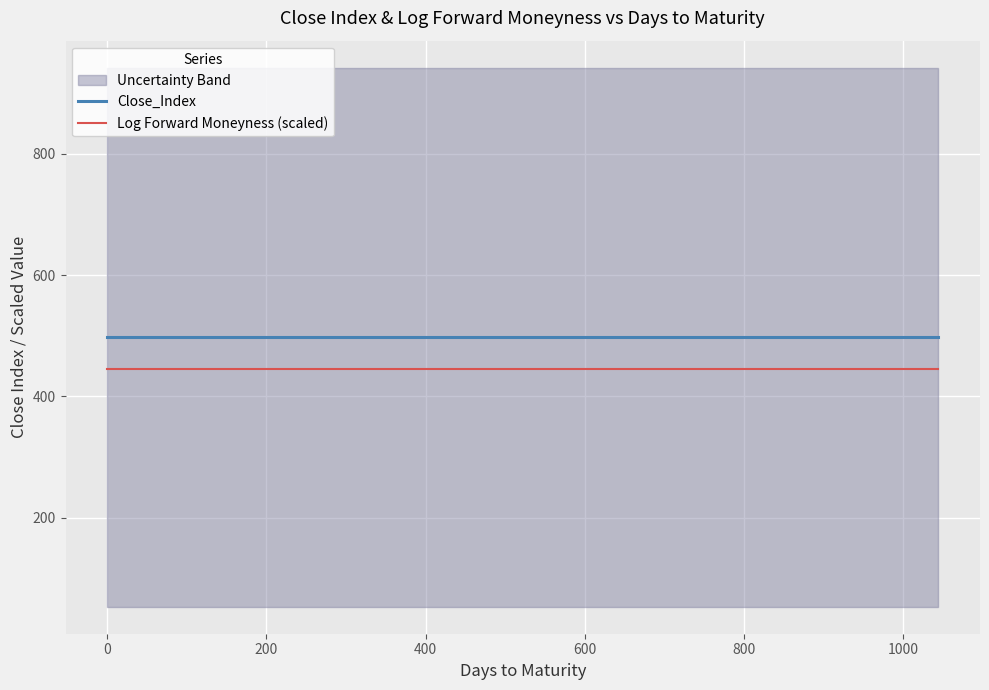

Reading left to right, what are all the values shown in this chart?

Close_Index: 497.7	497.7	497.7	497.7	497.7	497.7	497.7	497.7	497.7	497.7	497.7	497.7	497.7	497.7	497.7	497.7	497.7	497.7	497.7	497.7	497.7	497.7	497.7	497.7	497.7	497.7	497.7	497.7	497.7	497.7	497.7	497.7	497.7	497.7	497.7	497.7
Log Forward Moneyness (scaled): 444.7	444.7	444.7	444.7	444.7	444.7	444.7	444.7	444.7	444.7	444.7	444.7	444.7	444.7	444.7	444.7	444.7	444.7	444.7	444.7	444.7	444.7	444.7	444.7	444.7	444.7	444.7	444.7	444.7	444.7	444.7	444.7	444.7	444.7	444.7	444.7